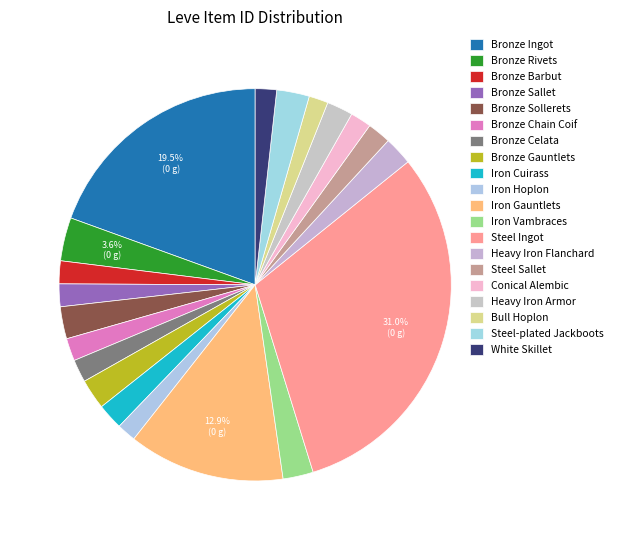

Which category has the biggest portion of the pie?

Steel Ingot